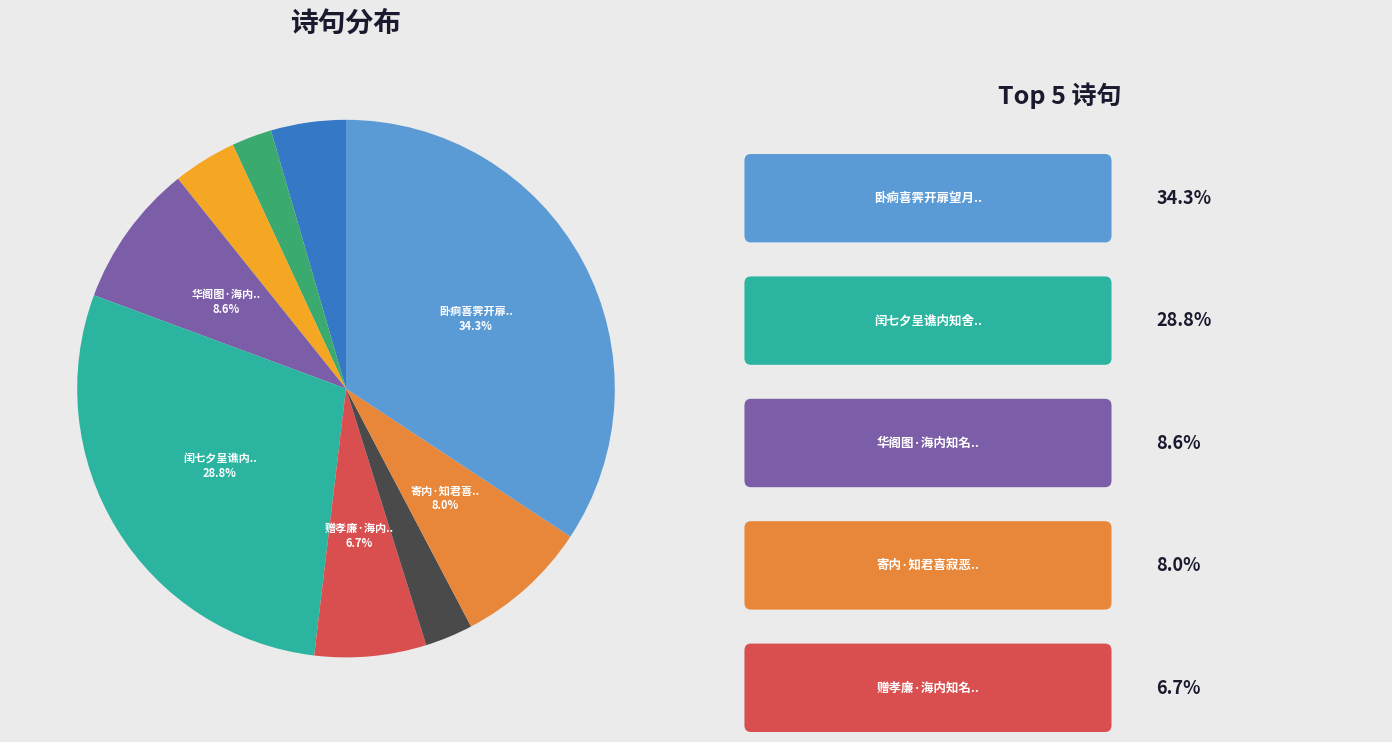

Does any single category account for the majority?

No